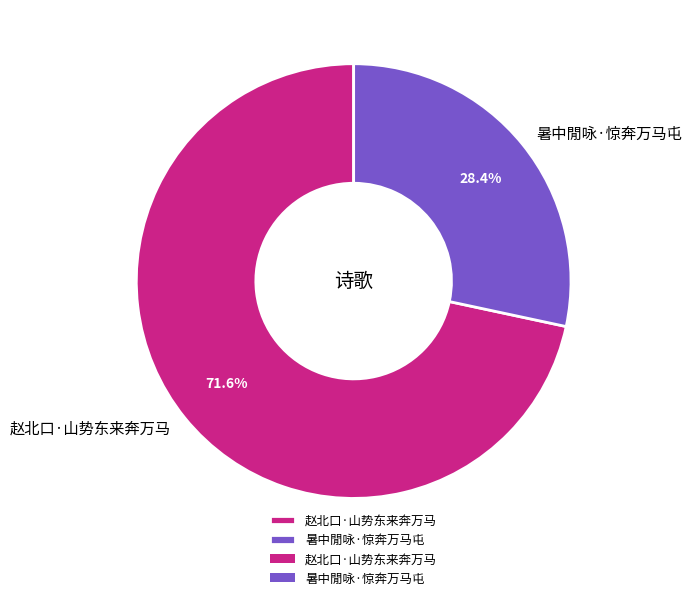

To the nearest percent, what is the combined percentage of 赵北口·山势东来奔万马 and 暑中閒咏·惊奔万马屯?

100%